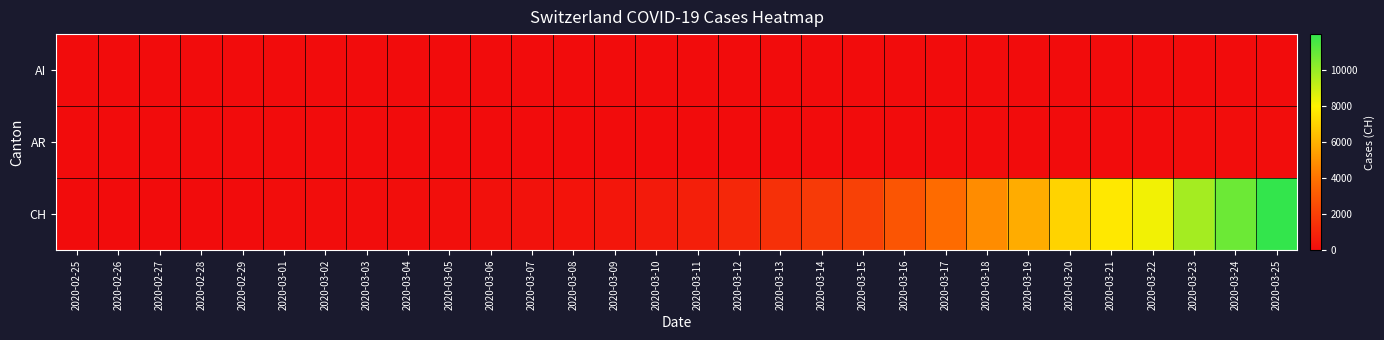

What is the spread (max minus min) of values at 2020-03-22?

8217